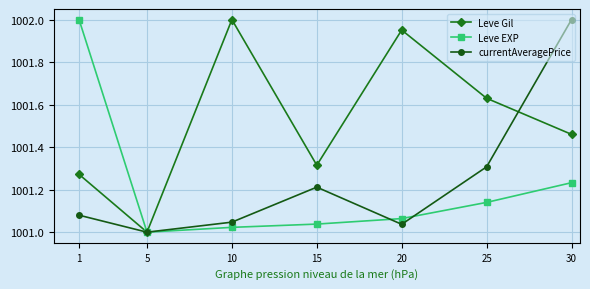

At which label does currentAveragePrice reach its minimum?

5